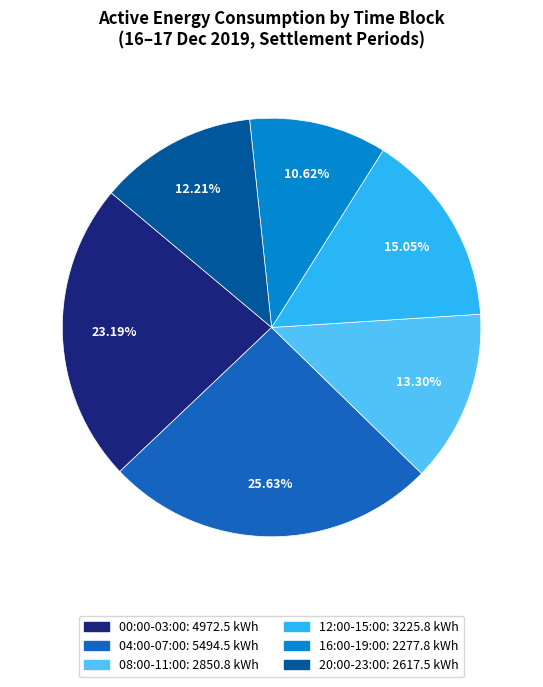

Is there a majority slice in this chart?

No